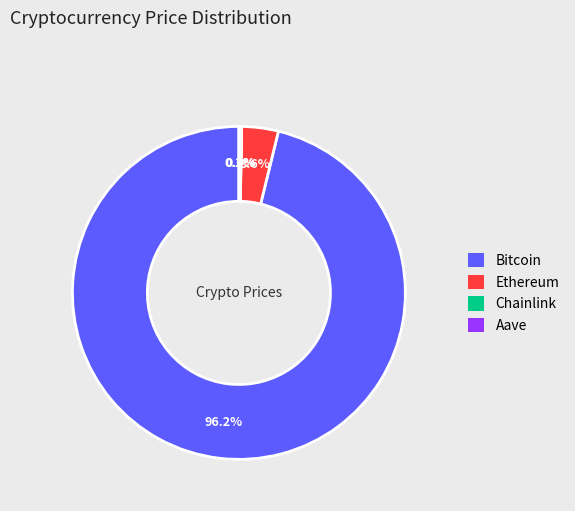

Is Bitcoin the majority of the pie?

Yes